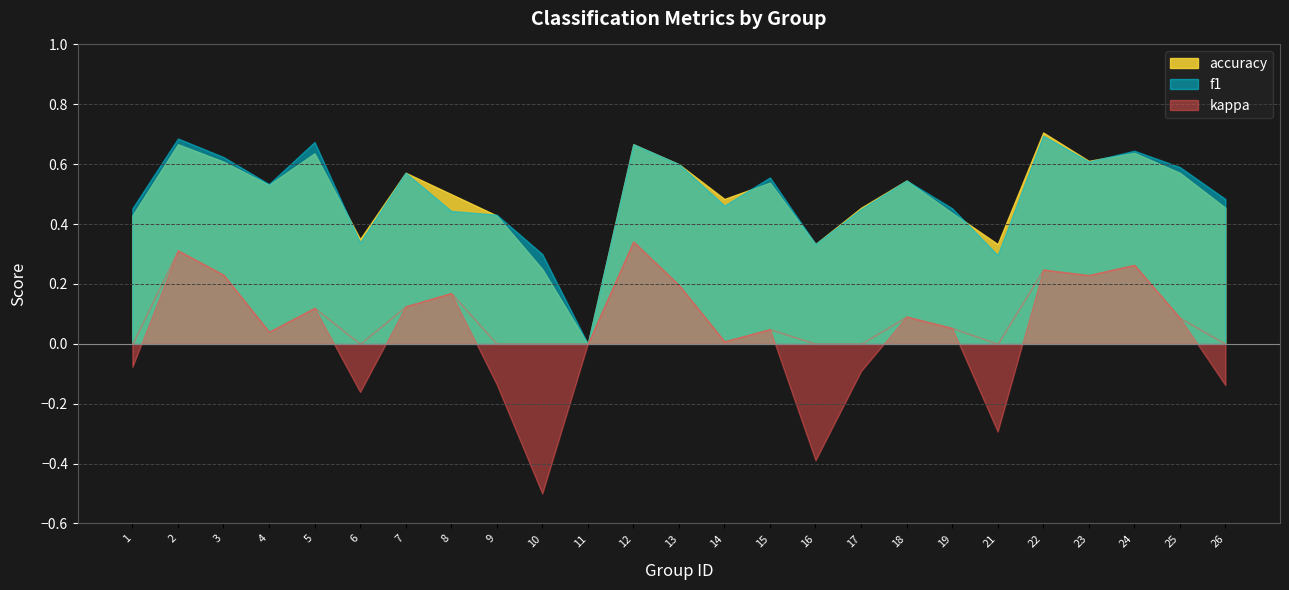

Rank the series at 18 from lowest to highest value.

kappa, f1, accuracy